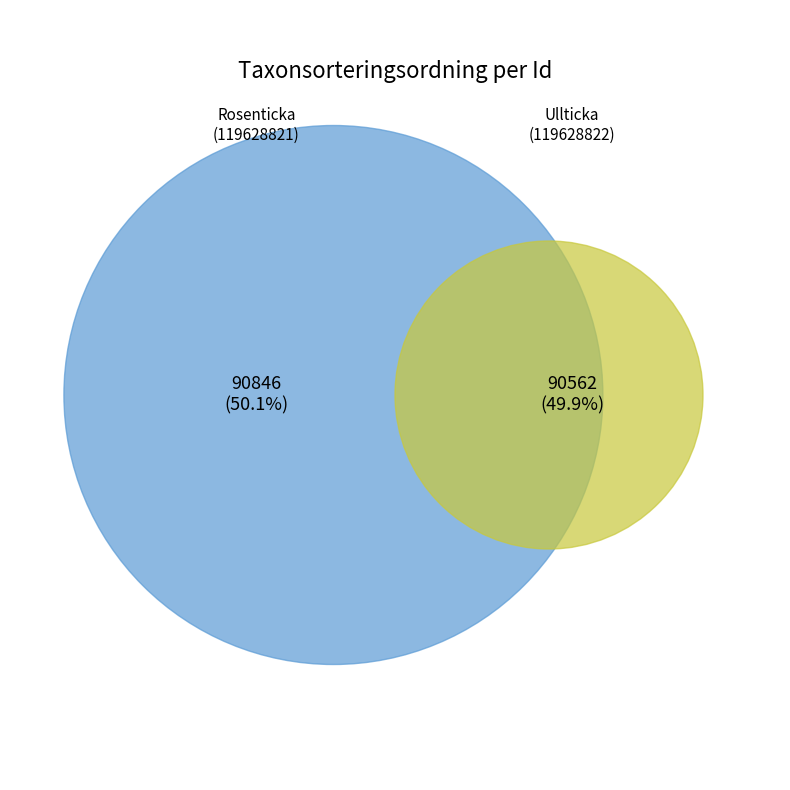

To the nearest percent, what is the combined percentage of 119628822 and 119628821?

100%